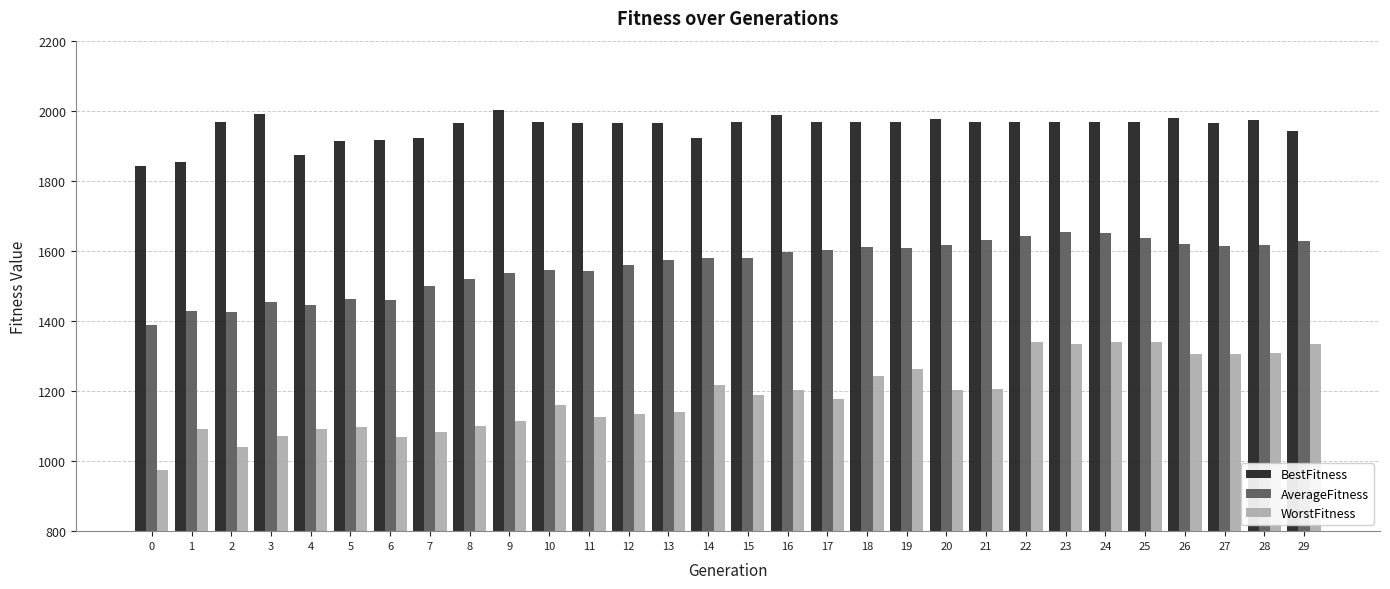

Which series has the largest total across all categories?

BestFitness